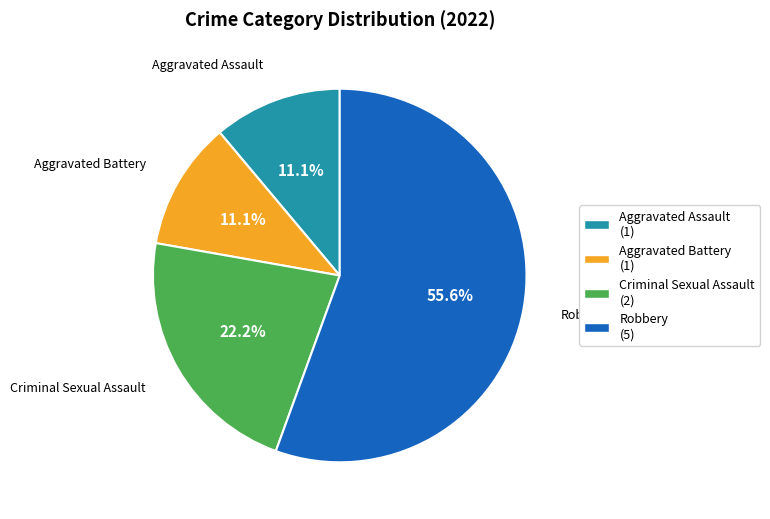

To the nearest percent, what is the combined percentage of Criminal Sexual Assault and Aggravated Battery?

33%